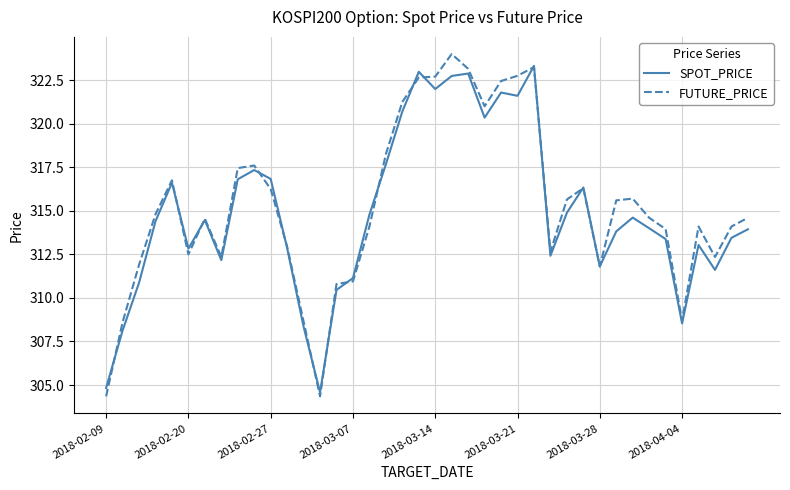

Which series has the widest spread of values?

FUTURE_PRICE